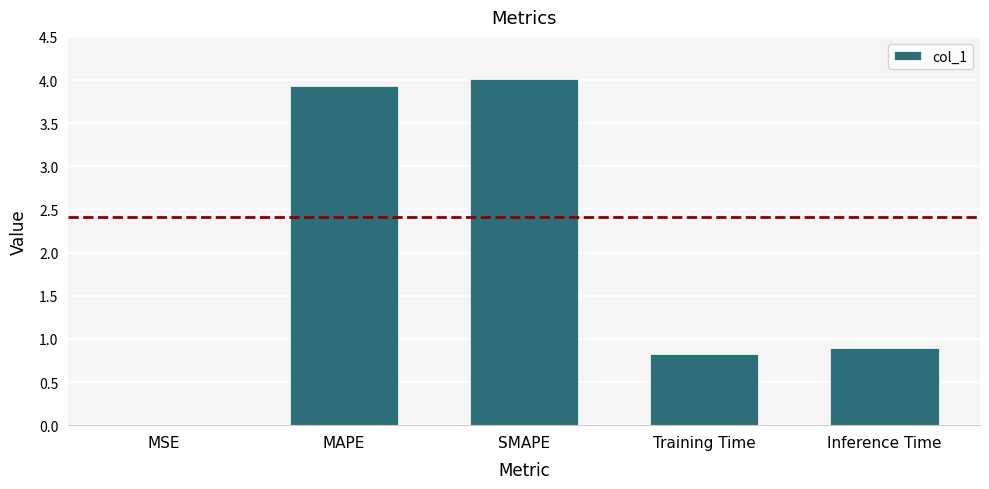

What is the greatest value displayed?

4.0